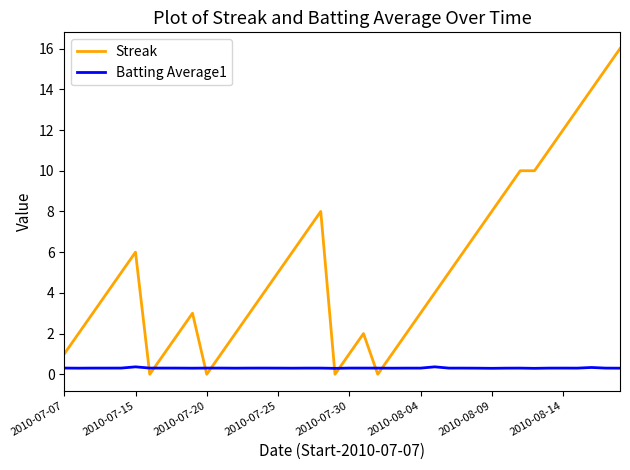

What is the minimum value for Batting Average1?

0.3